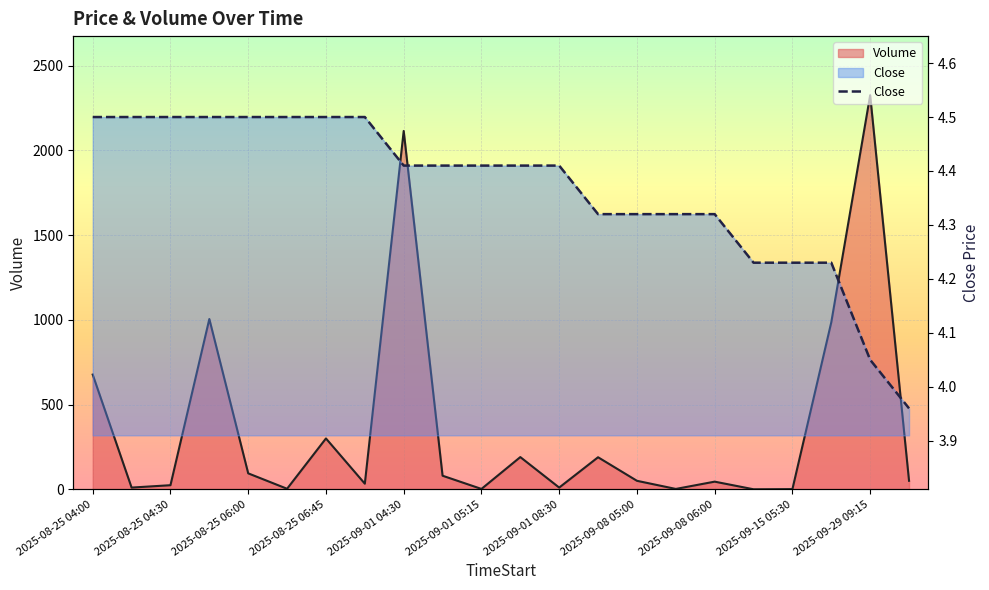

The chart shows a value of 4.5 at 2025-08-25 06:45. True or false?

True